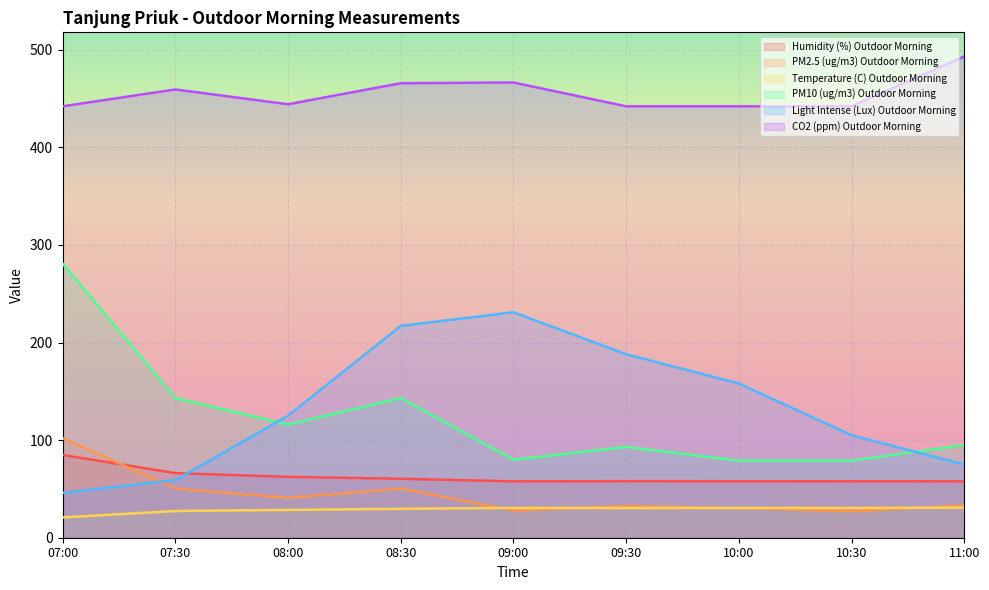

True or false: PM10 (ug/m3) Outdoor Morning and PM2.5 (ug/m3) Outdoor Morning intersect in this chart.

False